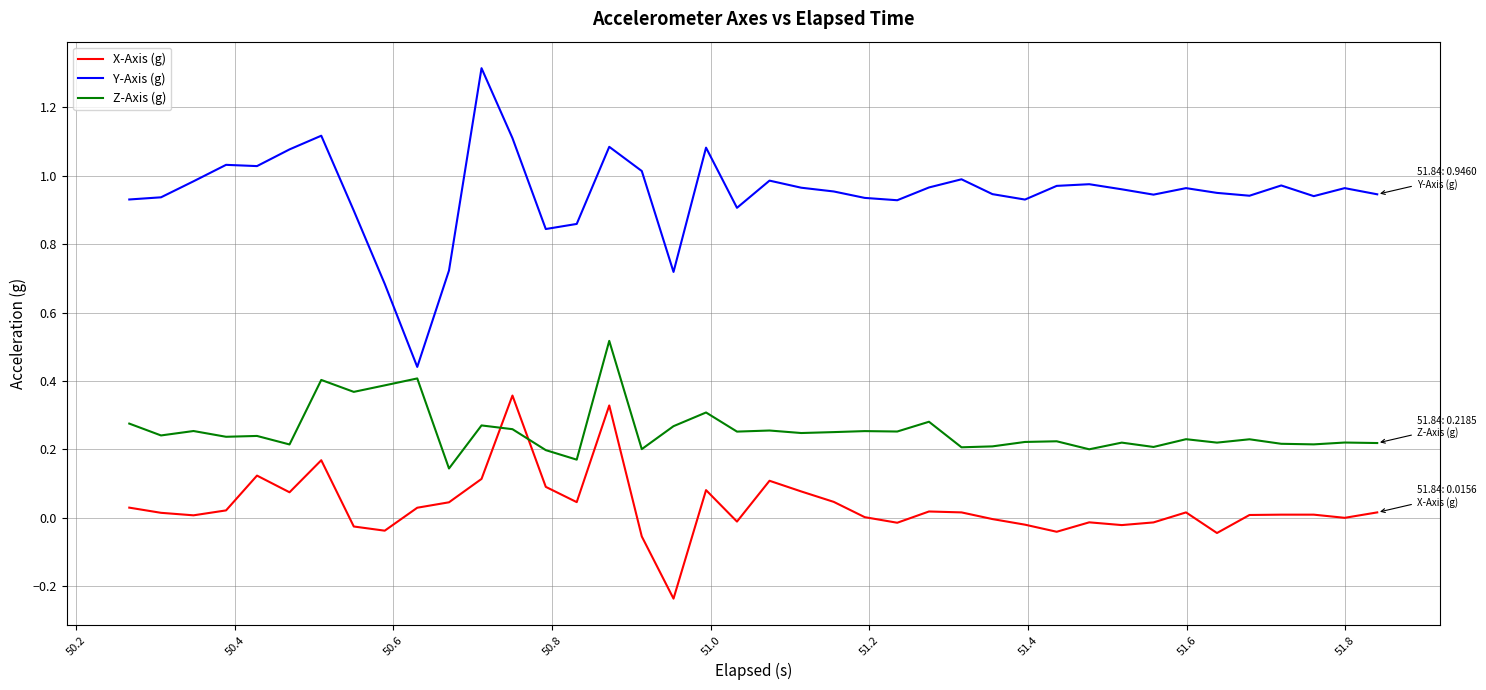

What is the greatest value displayed?

1.3